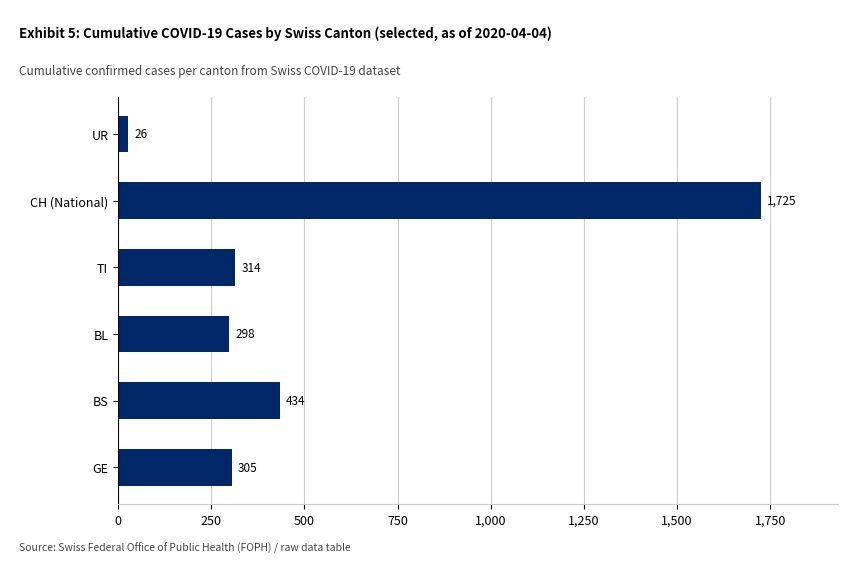

Reading bottom to top, transcribe all the data shown in this chart.

305	434	298	314	1725	26